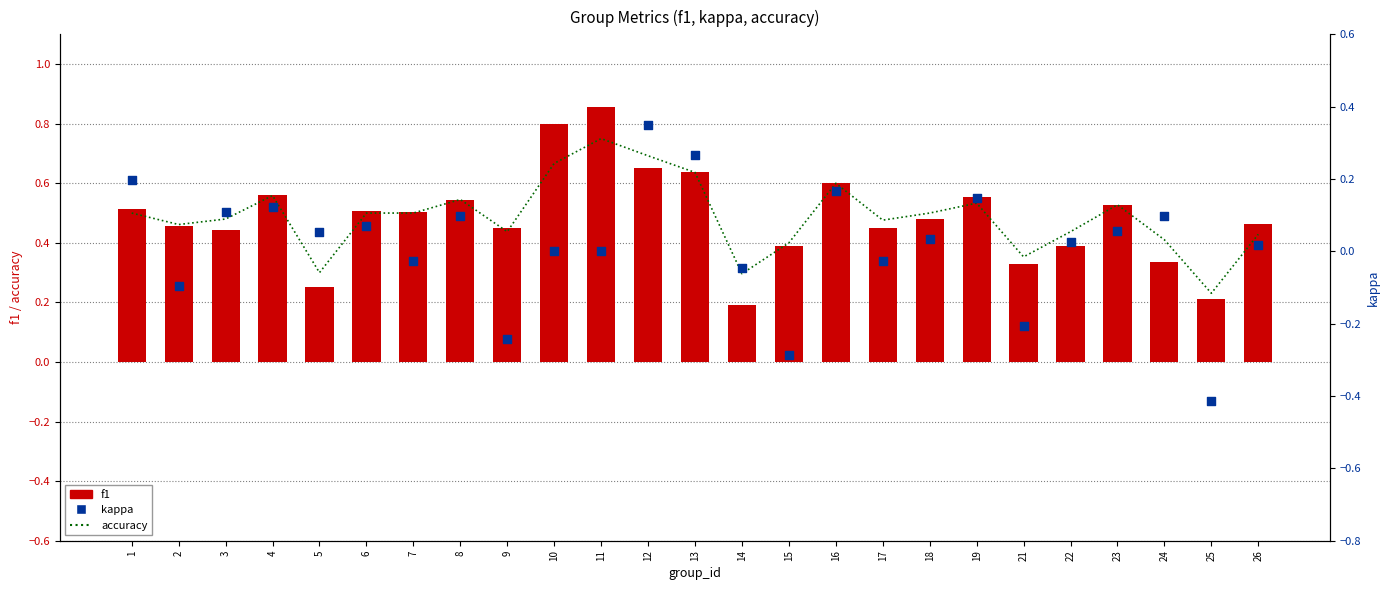

What is the total value across all series at 19?

1.2